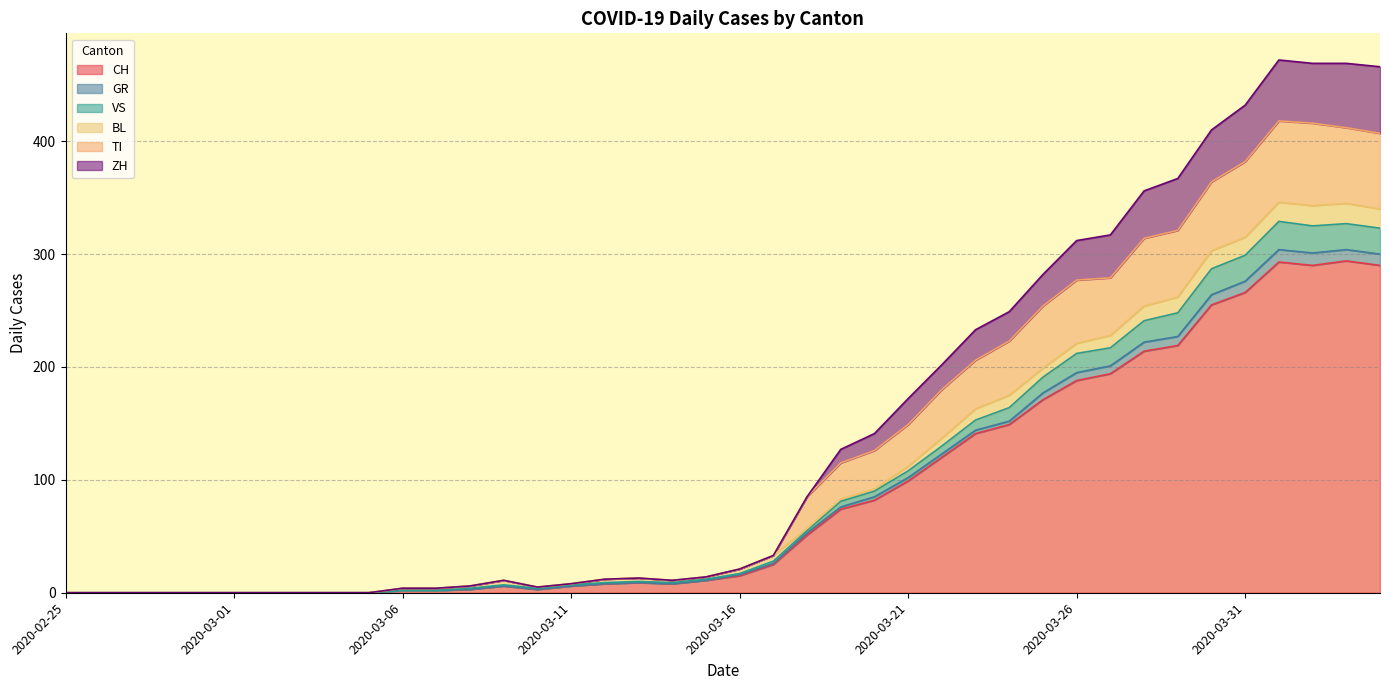

True or false: CH has more than 0 points higher than both neighbors.

True